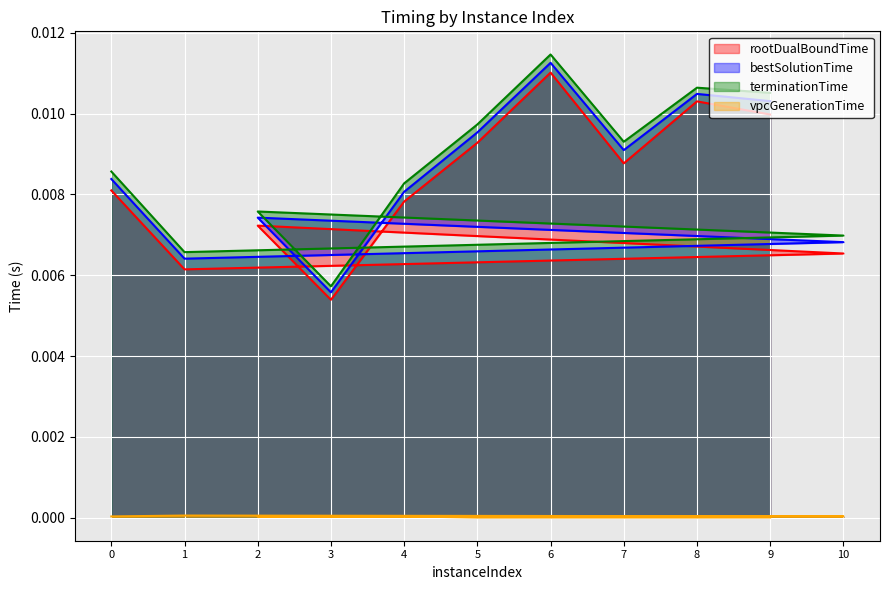

How many categories are shown in the chart?

11